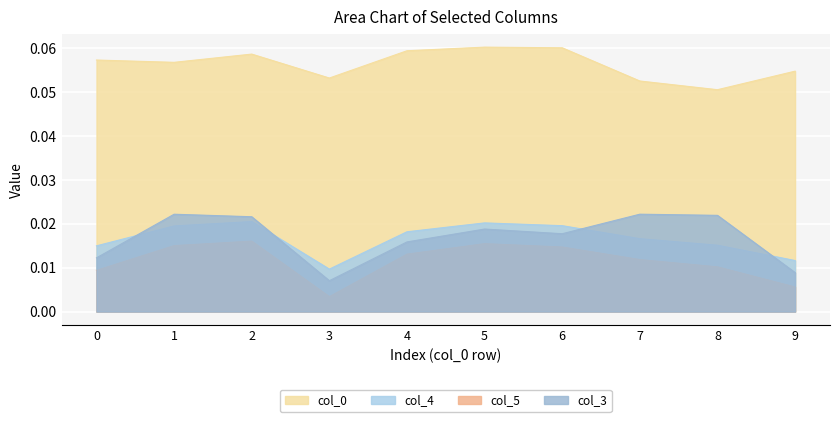

At which label is col_3 closest to 0?

3